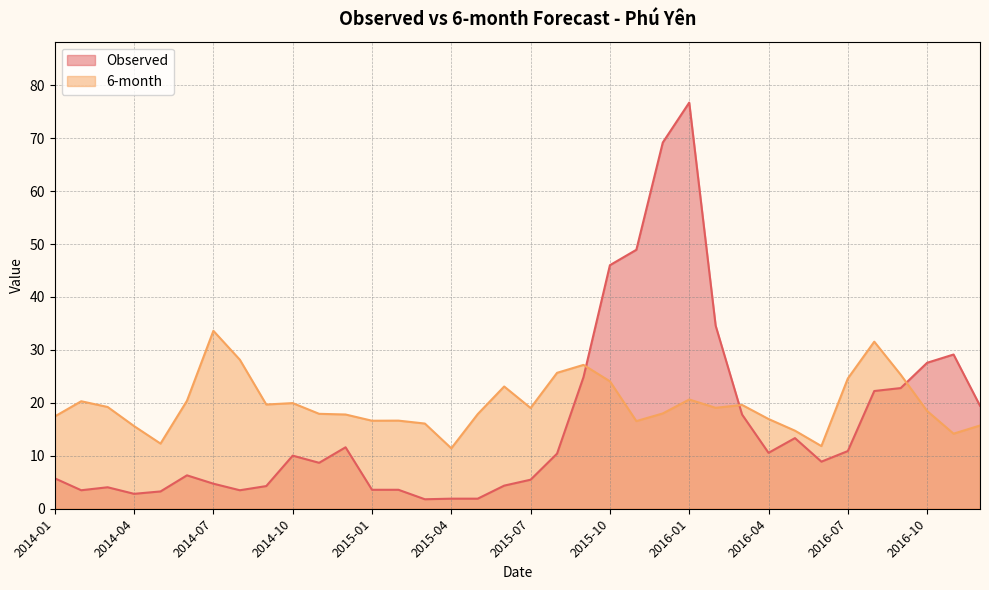

Which has a higher value, 2014-06 or 2014-03?

2014-06